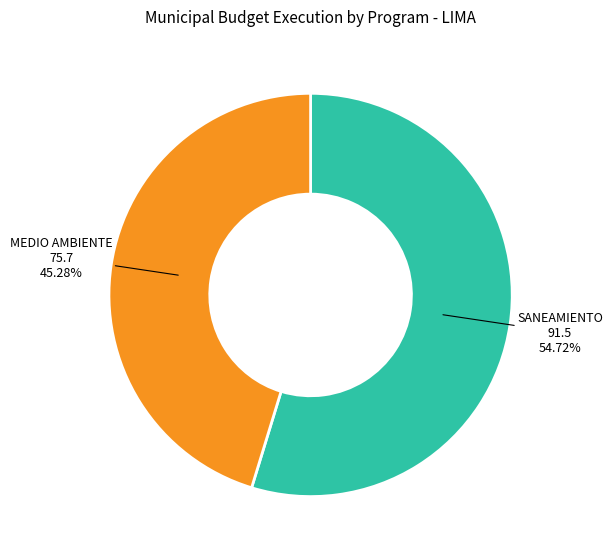

To the nearest percent, what is the difference between the largest and smallest slice percentages?

9%